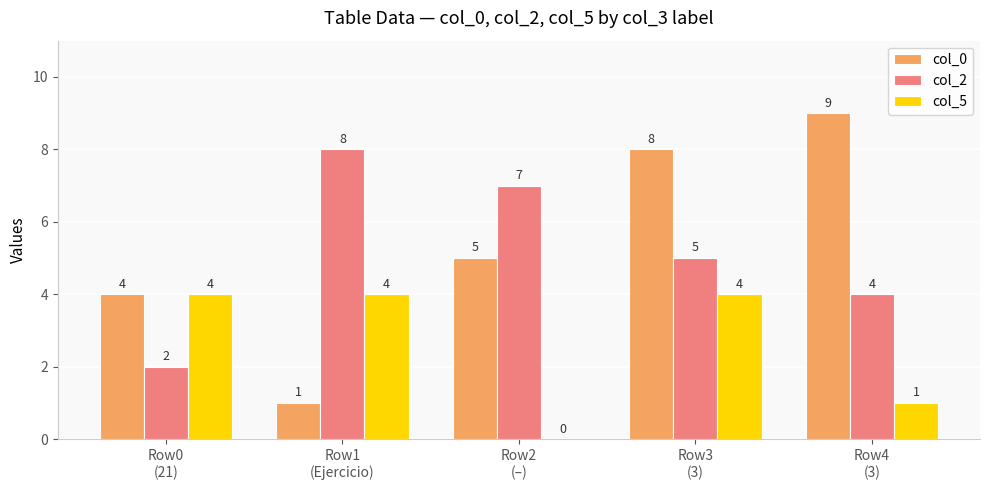

How many col_2 values are between 4 and 7?

3